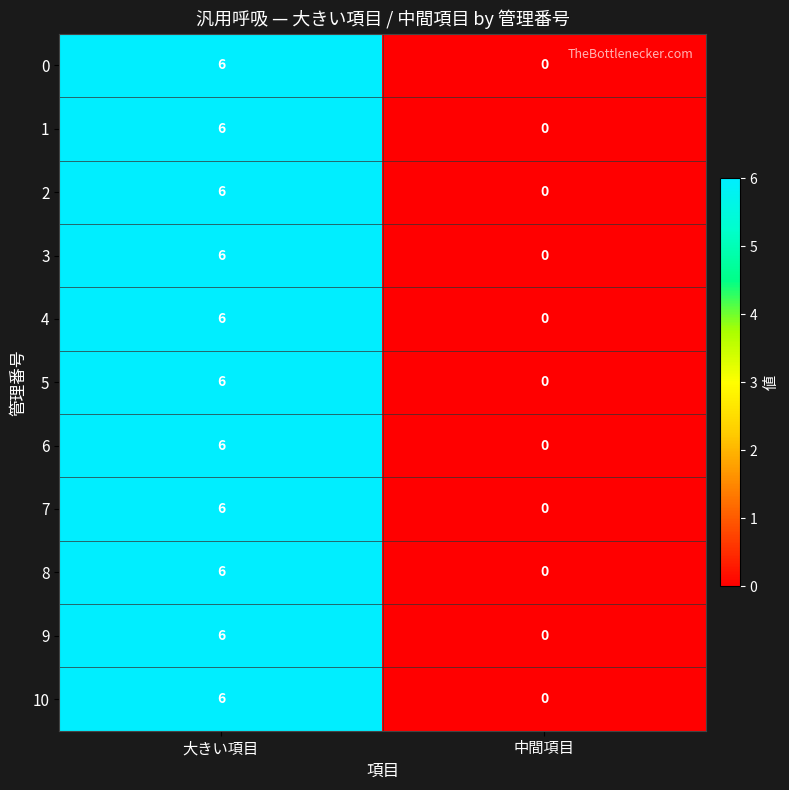

What is the greatest value displayed?

6